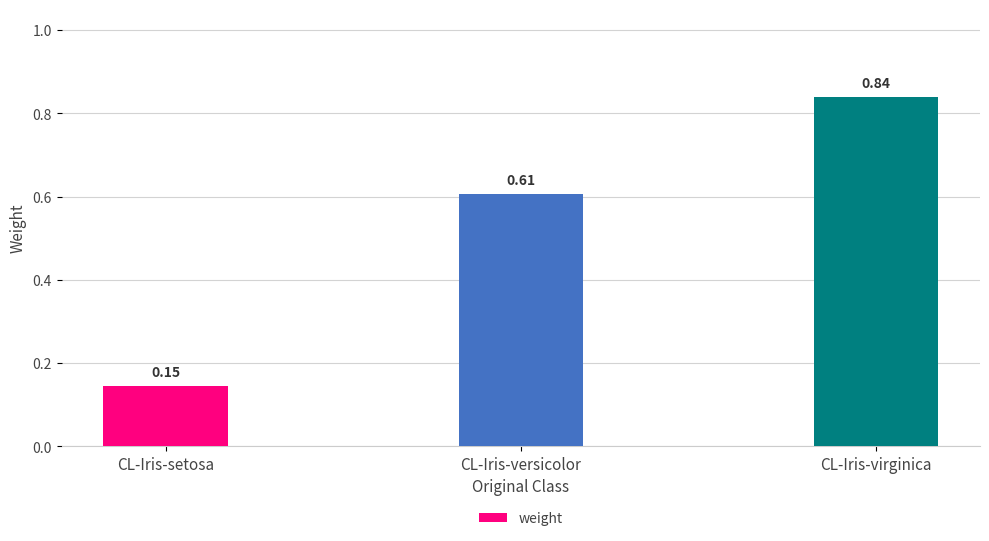

What is the sum of all values?

1.6